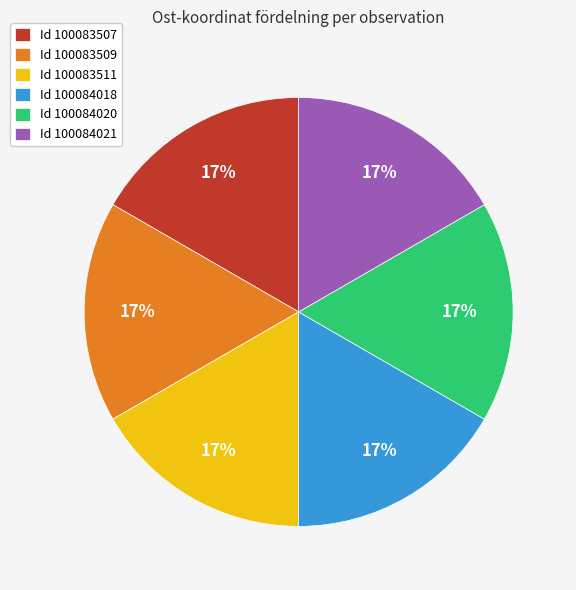

To the nearest percent, what portion does Id 100083511 represent?

17%